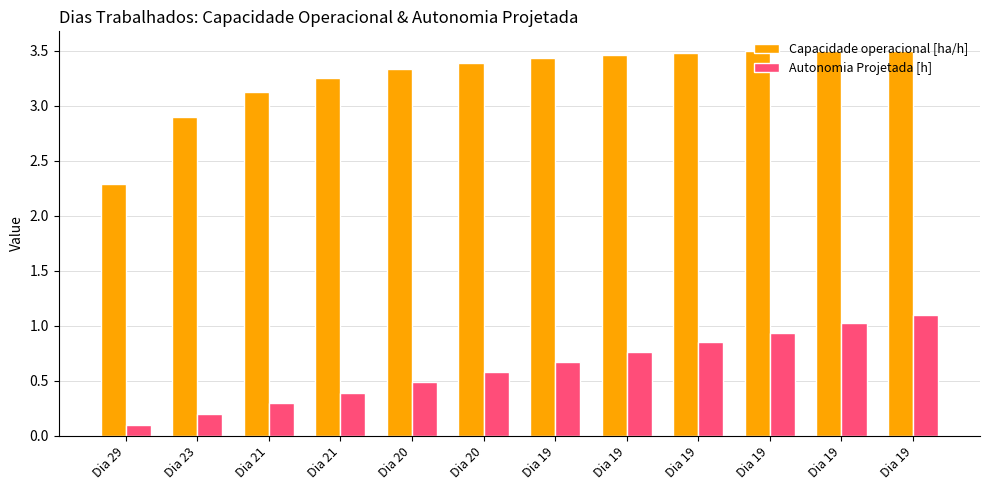

What are all the series names shown in the legend?

Capacidade operacional [ha/h], Autonomia Projetada [h]